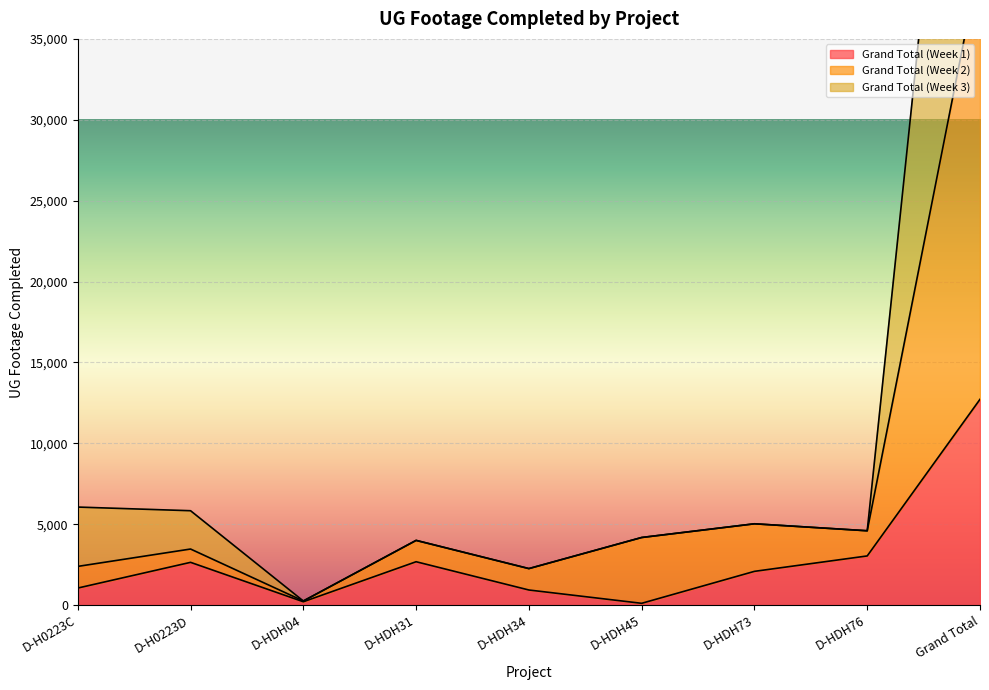

Reading left to right, list all the values displayed in this chart.

Grand Total (Week 1): 1049	2639	202	2677	929	106	2082	3035	12719
Grand Total (Week 2): 2388	3462	249	3996	2253	4175	5022	4591	39930
Grand Total (Week 3): 6056	5830	249	3996	2253	4175	5022	4591	71260